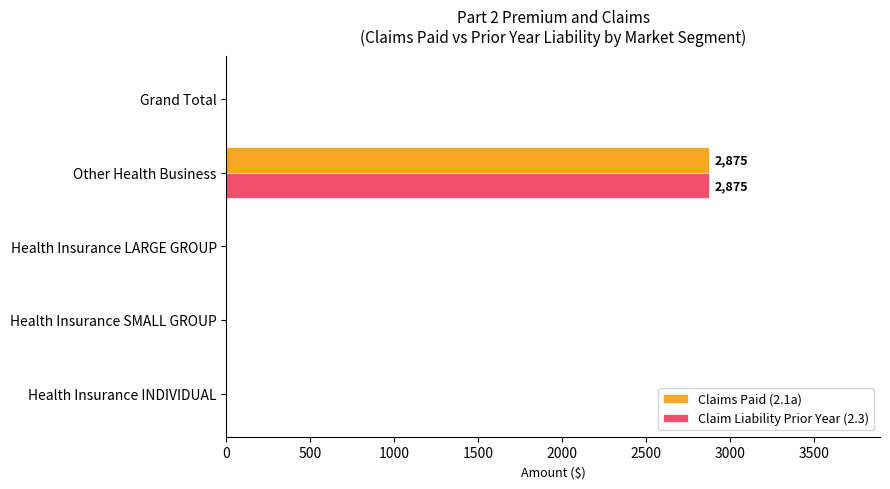

At which category is the sum across all series the highest?

Other Health Business